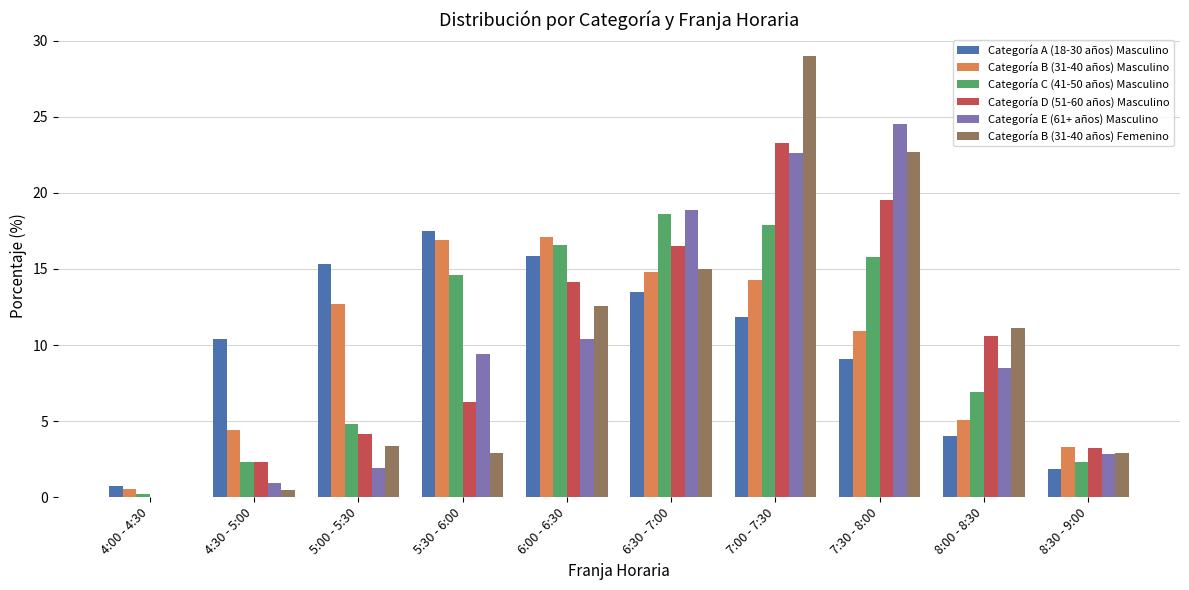

What is the difference between the Categoría B (31-40 años) Masculino values at 8:00 - 8:30 and 4:00 - 4:30?

4.6